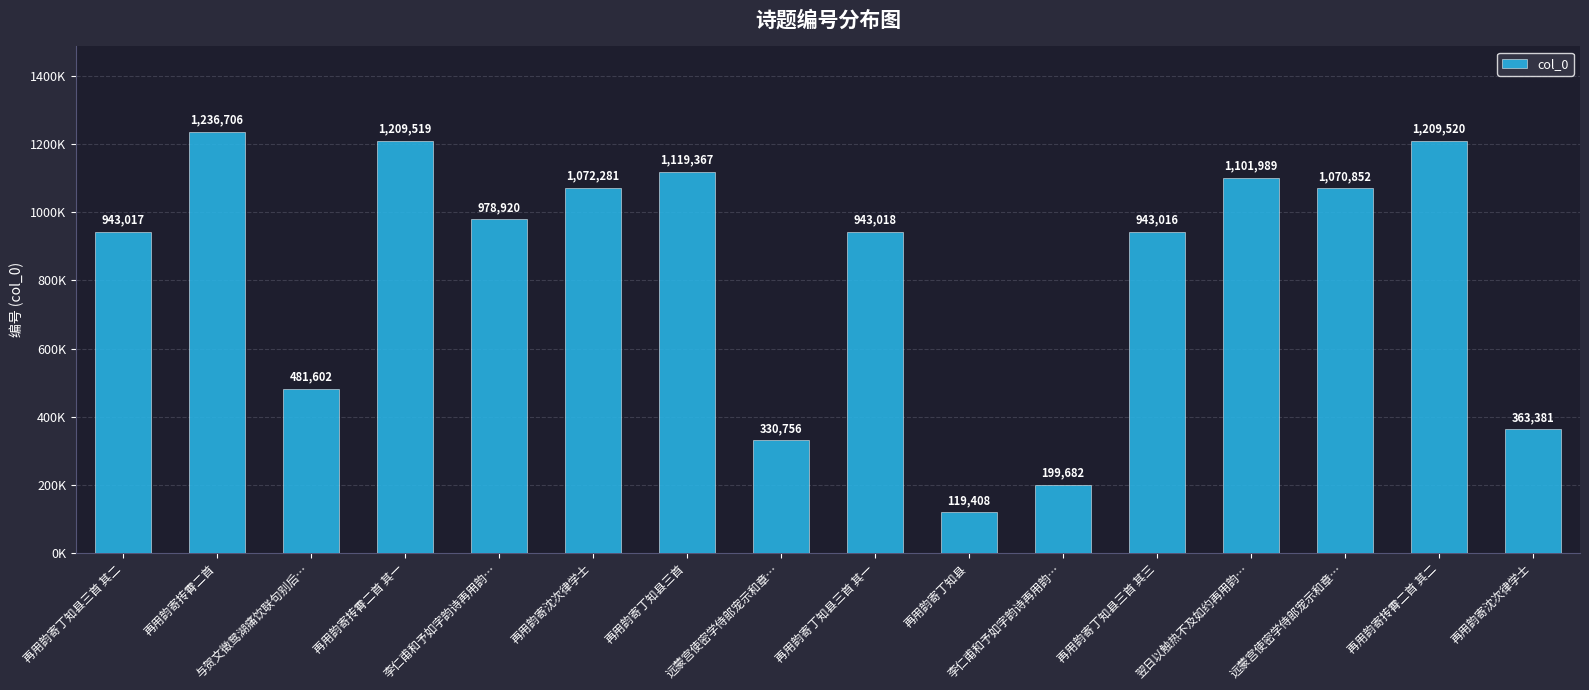

What is the maximum value shown in the chart?

1236706